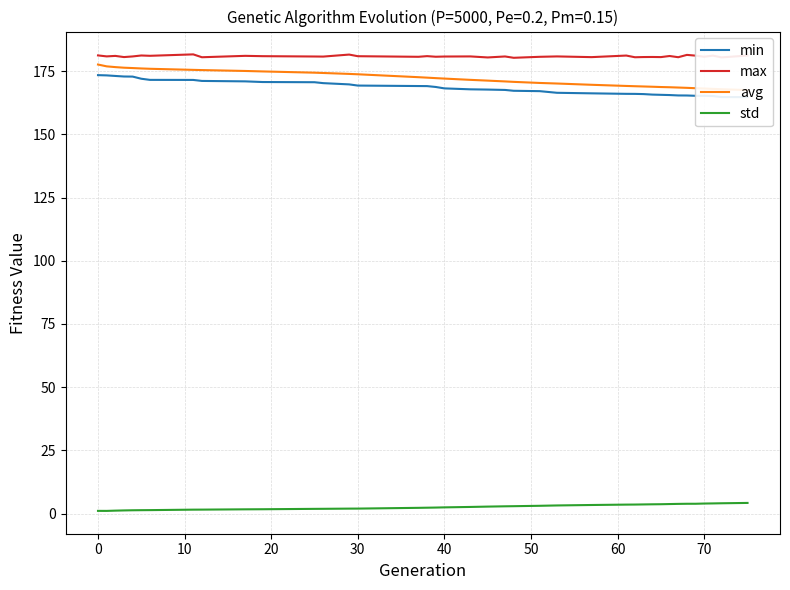

Is it true that max equals 181.2 at 0?

True